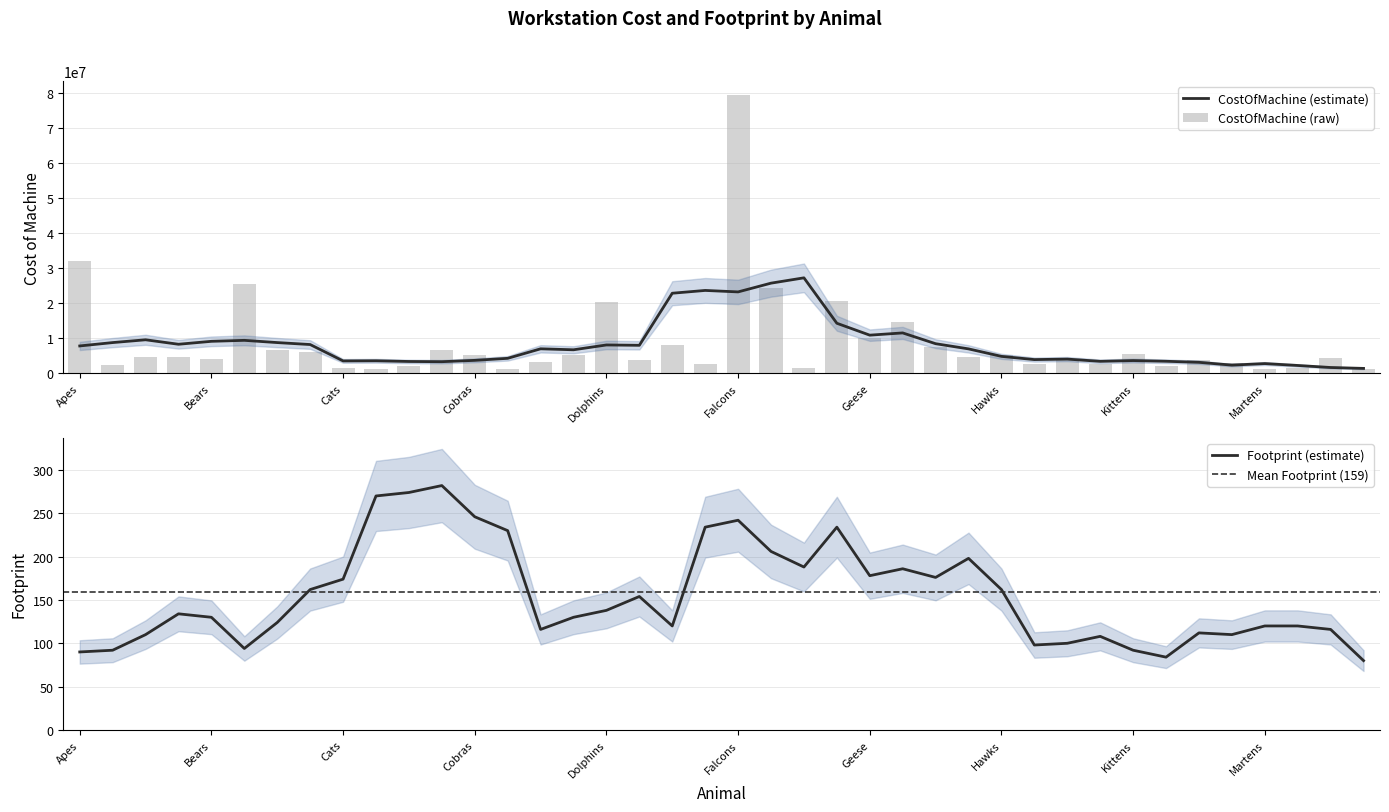

What is the highest value of the CostOfMachine (estimate) series?

27280000